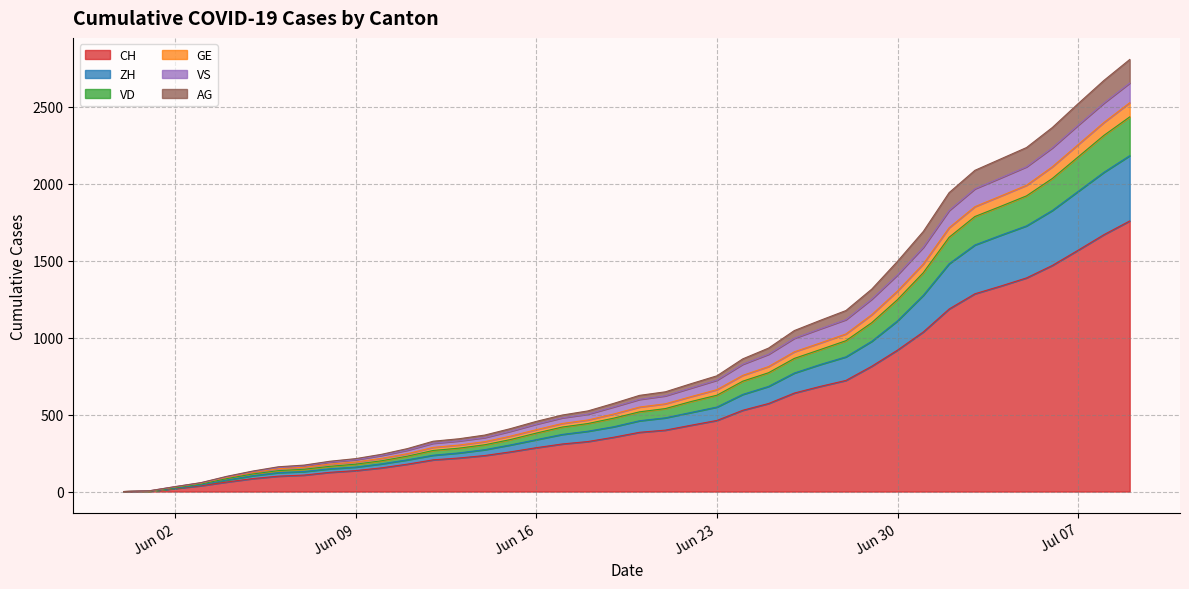

Read the AG value at 2020-06-01.

3